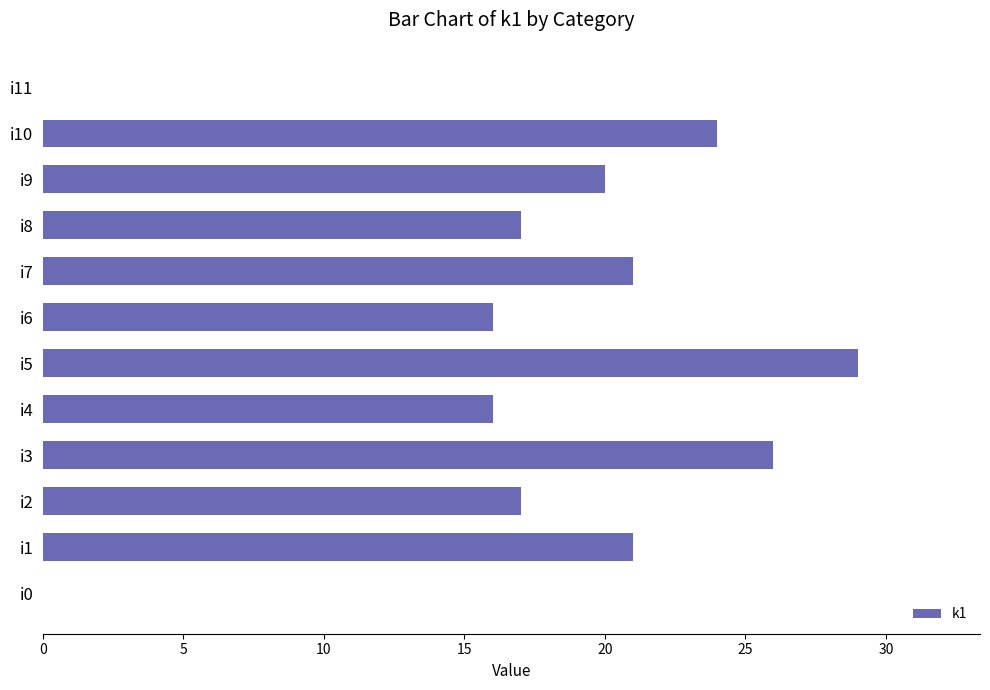

True or false: the data shows 0 at i11.

True